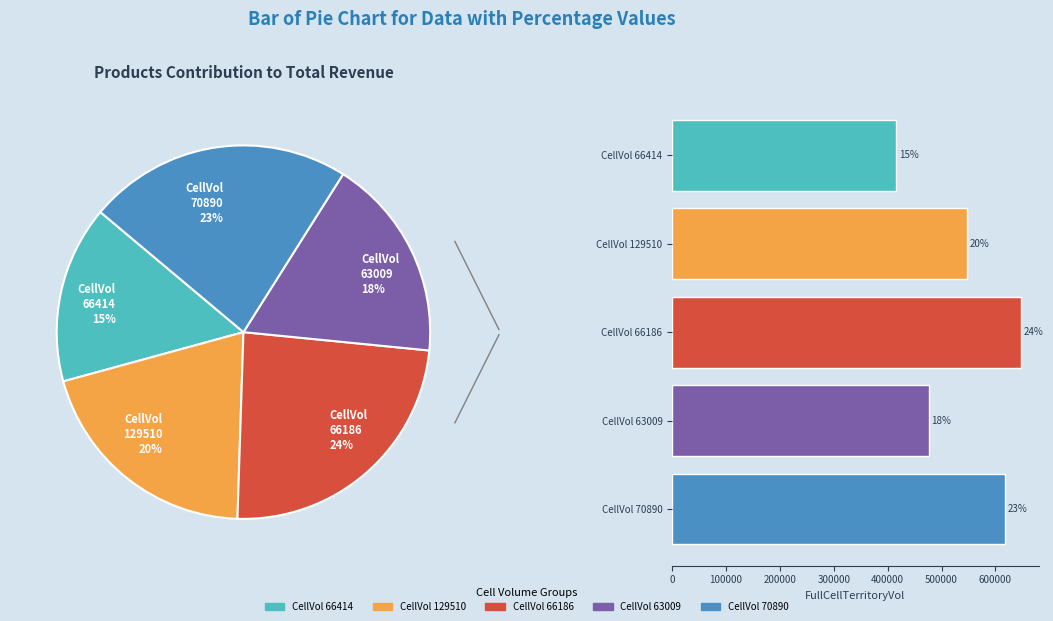

Combined, do CellVol 66414 and CellVol 63009 account for over 50%?

No